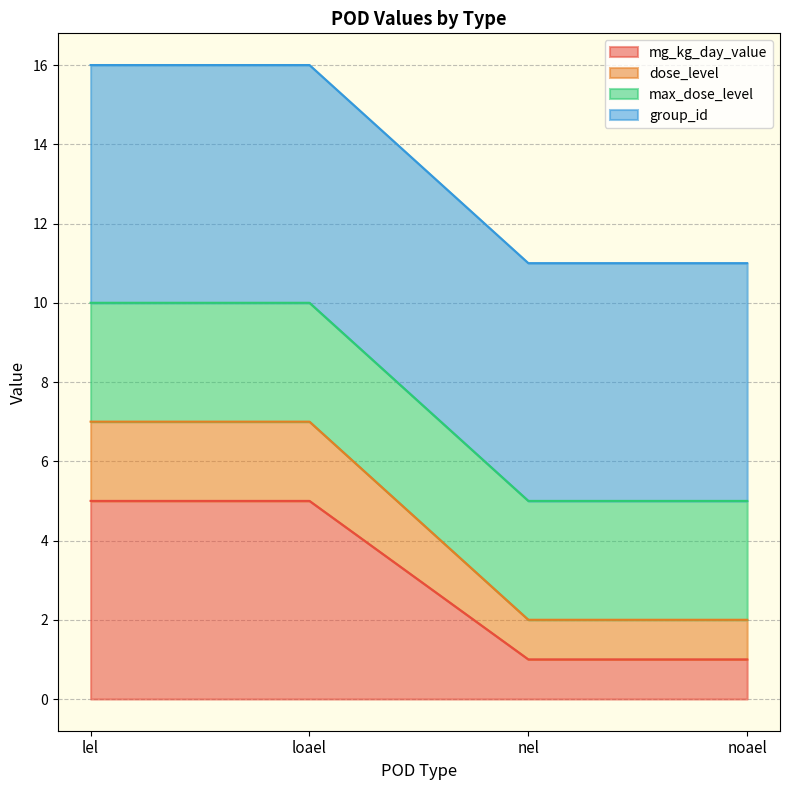

True or false: mg_kg_day_value and dose_level intersect in this chart.

False